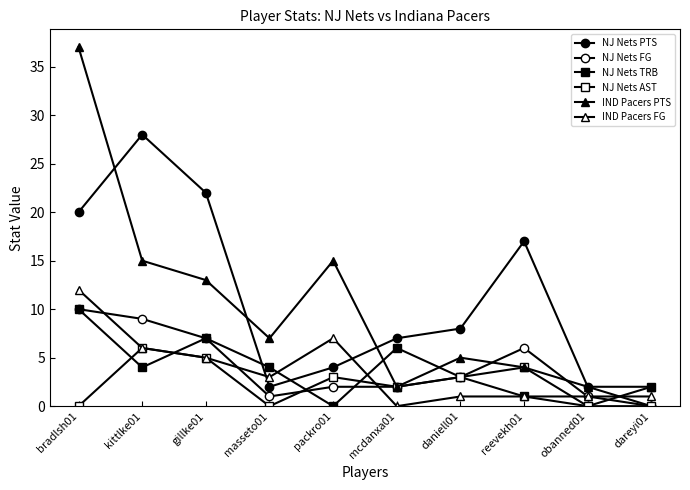

How many lines are shown in the chart?

6